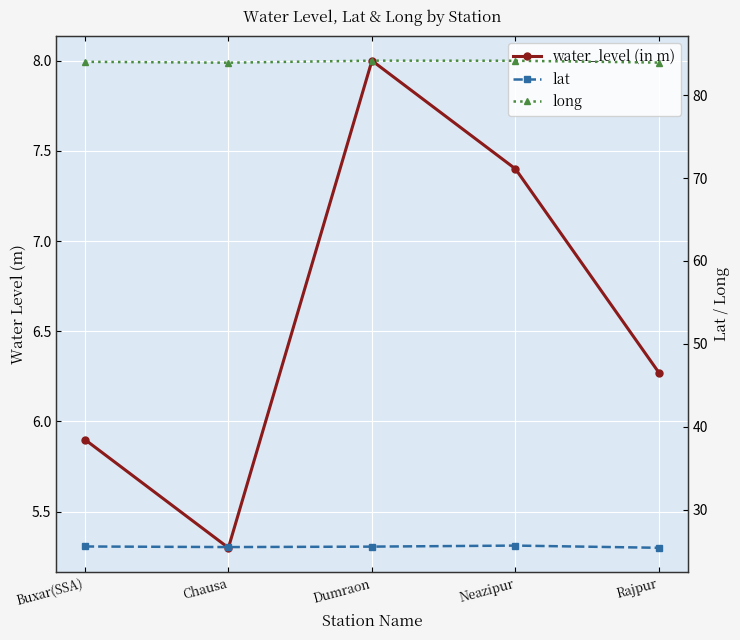

Is this an area chart (filled region under the line)?

No